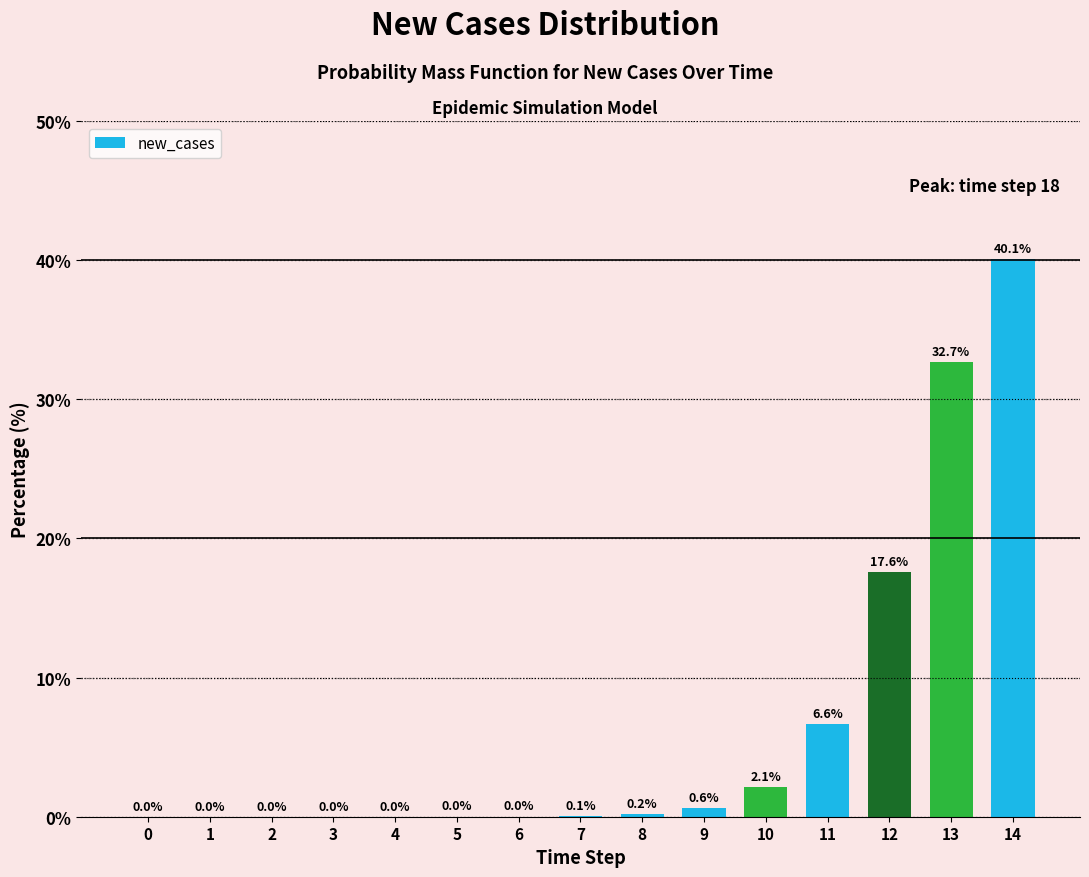

Is it true that the value at 13 is 16.6?

False